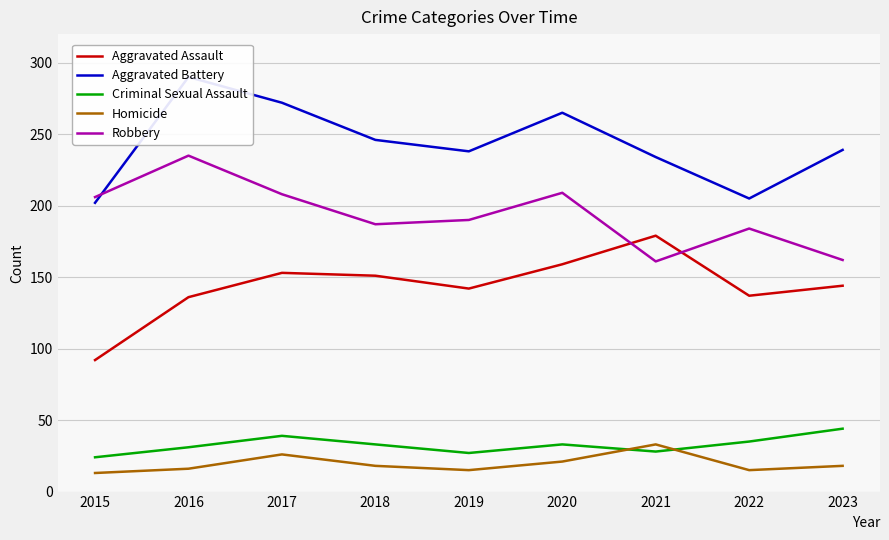

What is the highest value of the Aggravated Battery series?

290